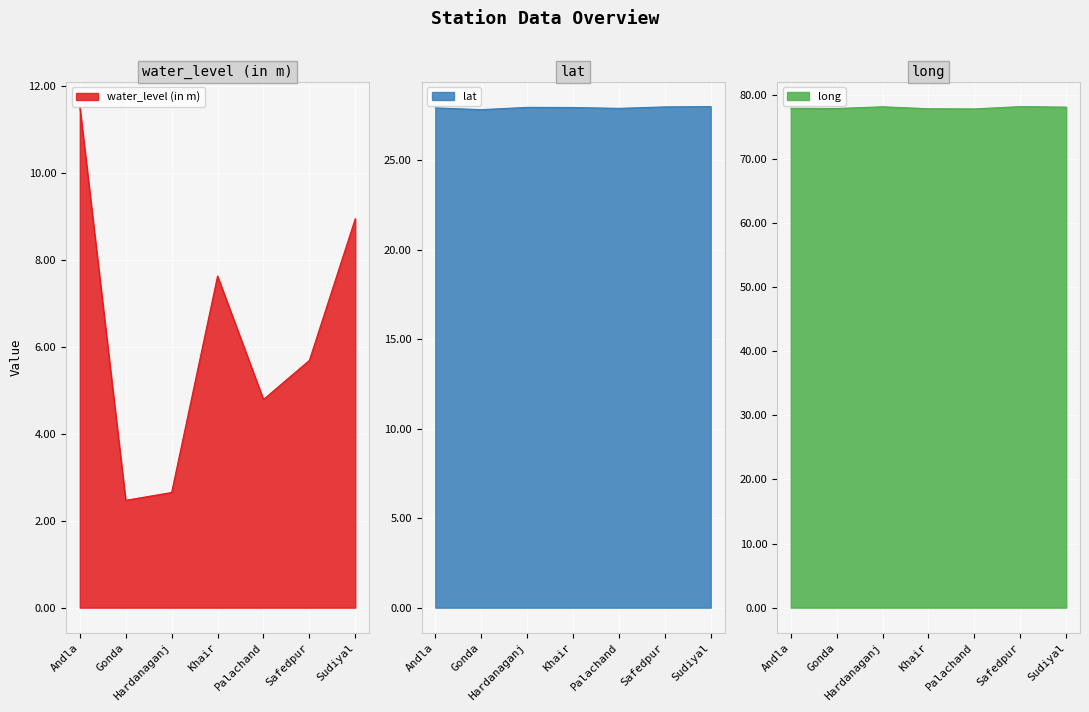

Read the water_level (in m) value at Safedpur.

5.7